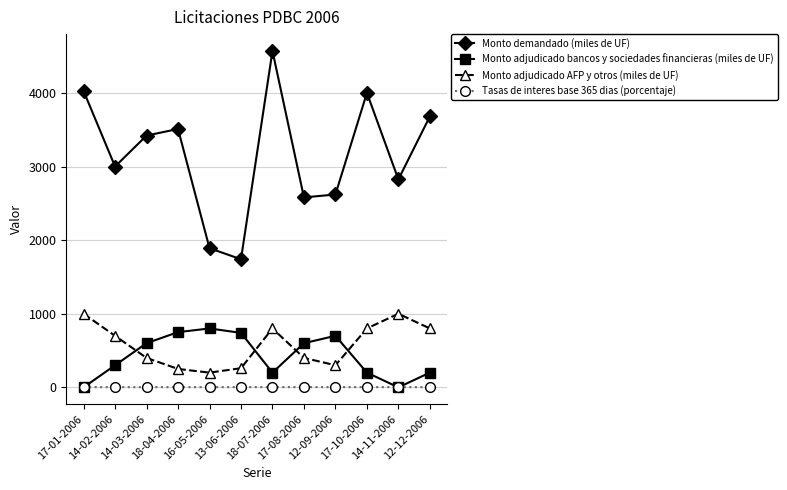

True or false: Monto adjudicado AFP y otros (miles de UF) has more than 0 interior local peaks.

True